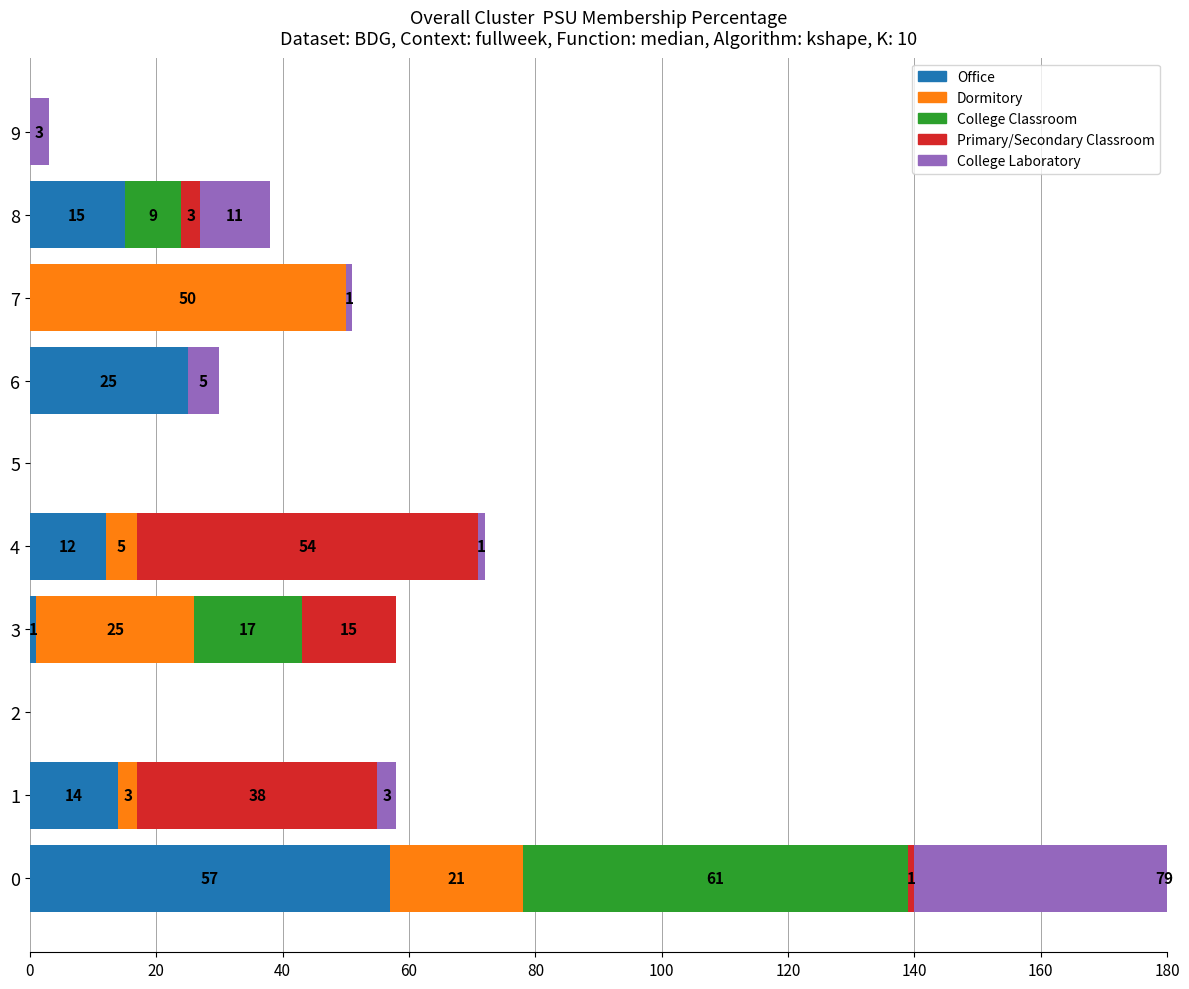

Is it true that College Classroom equals 4 at 60?

False